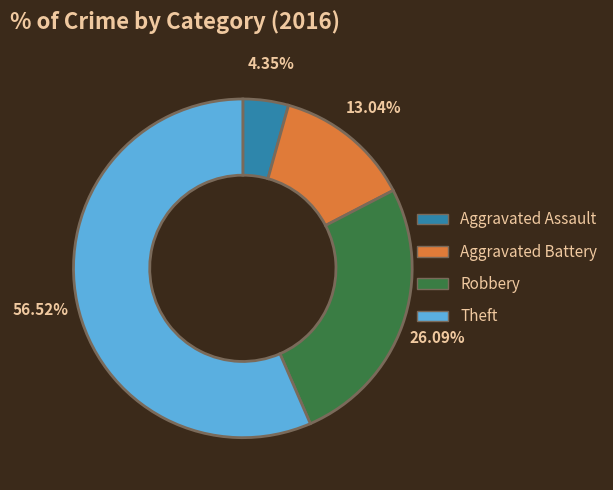

Is it true that Aggravated Battery is 3% of the pie?

False